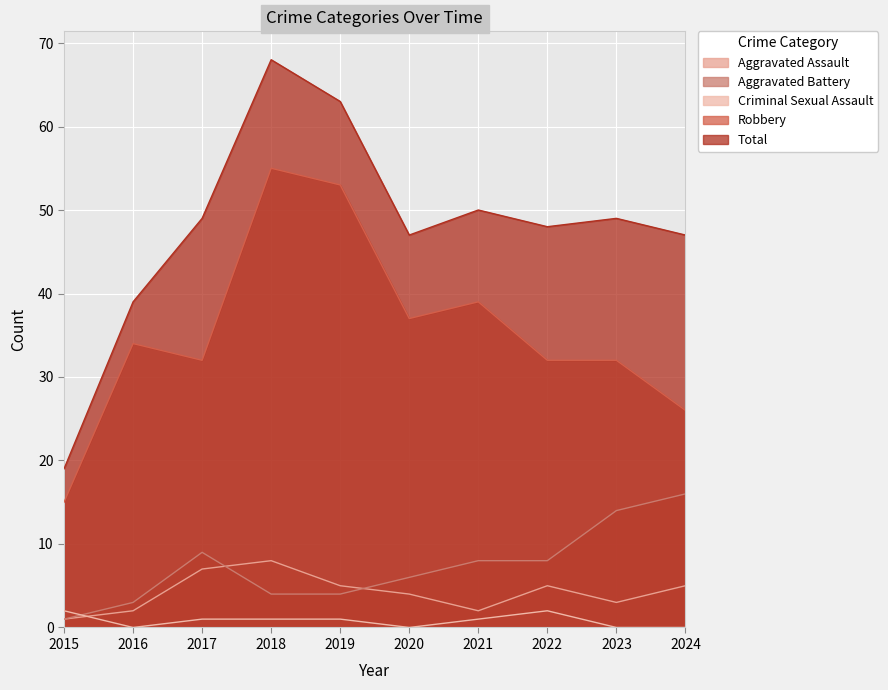

At 2022, list the series in order from smallest to largest.

Criminal Sexual Assault, Aggravated Assault, Aggravated Battery, Robbery, Total